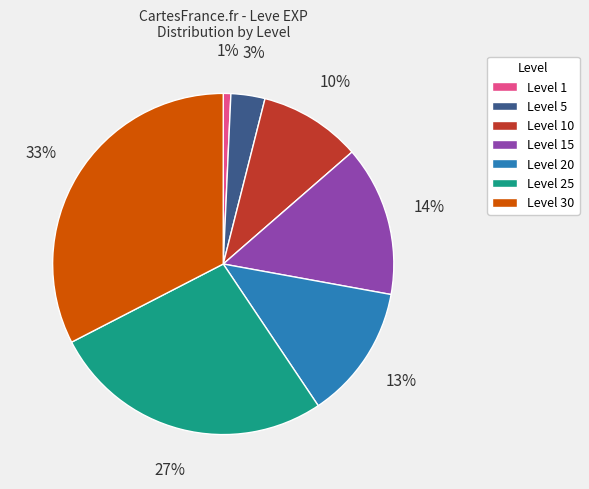

True or false: Level 30 accounts for 33% of the total.

True